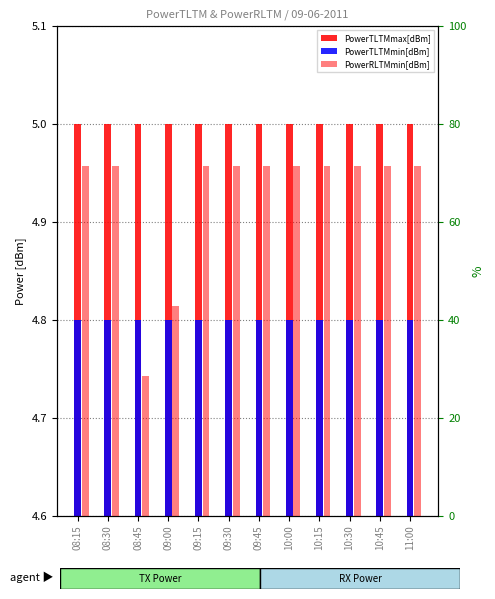

Reading right to left, extract all data points from this chart.

PowerTLTMmax[dBm]: 11:00=5.0	10:45=5.0	10:30=5.0	10:15=5.0	10:00=5.0	09:45=5.0	09:30=5.0	09:15=5.0	09:00=5.0	08:45=5.0	08:30=5.0	08:15=5.0
PowerTLTMmin[dBm]: 11:00=4.8	10:45=4.8	10:30=4.8	10:15=4.8	10:00=4.8	09:45=4.8	09:30=4.8	09:15=4.8	09:00=4.8	08:45=4.8	08:30=4.8	08:15=4.8
PowerRLTMmin[dBm]: 11:00=71.4	10:45=71.4	10:30=71.4	10:15=71.4	10:00=71.4	09:45=71.4	09:30=71.4	09:15=71.4	09:00=42.9	08:45=28.6	08:30=71.4	08:15=71.4